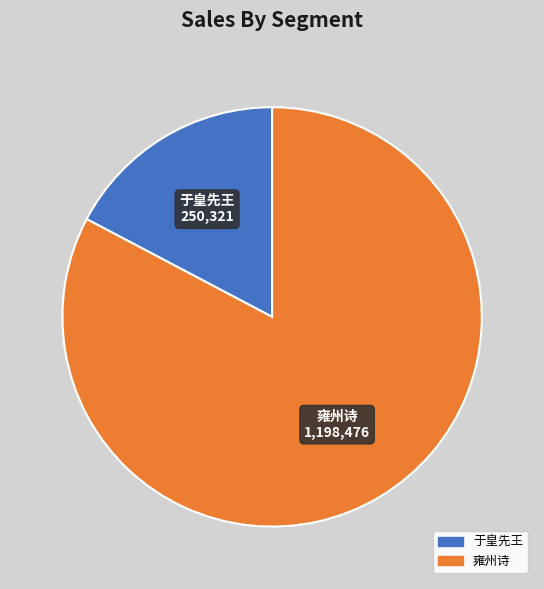

Between 雍州诗 and 于皇先王, which is larger?

雍州诗